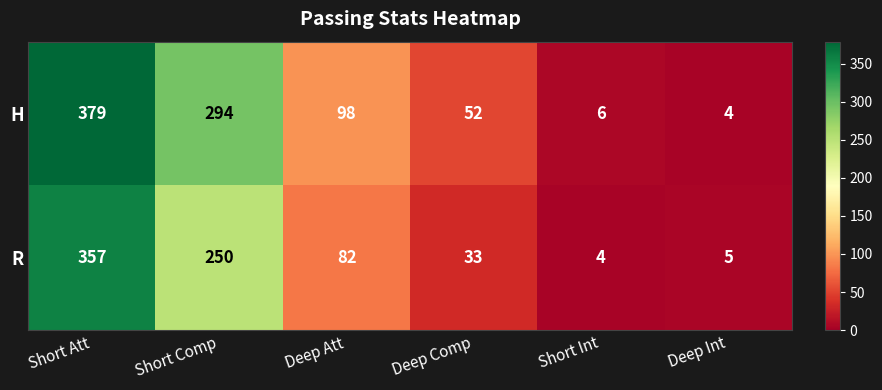

Count the number of data series in this chart.

2